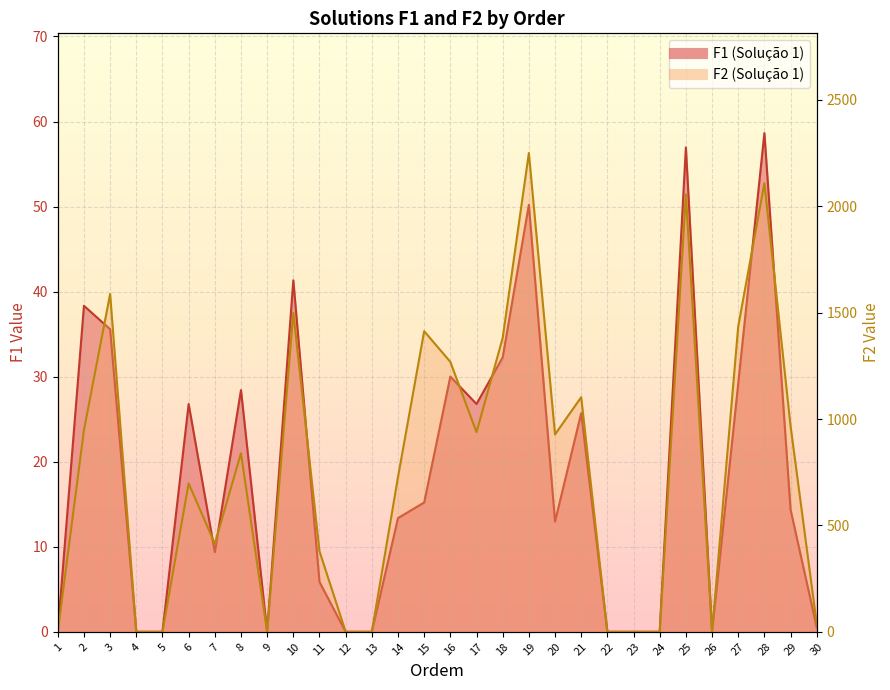

True or false: F2 and F1 cross at least once.

False